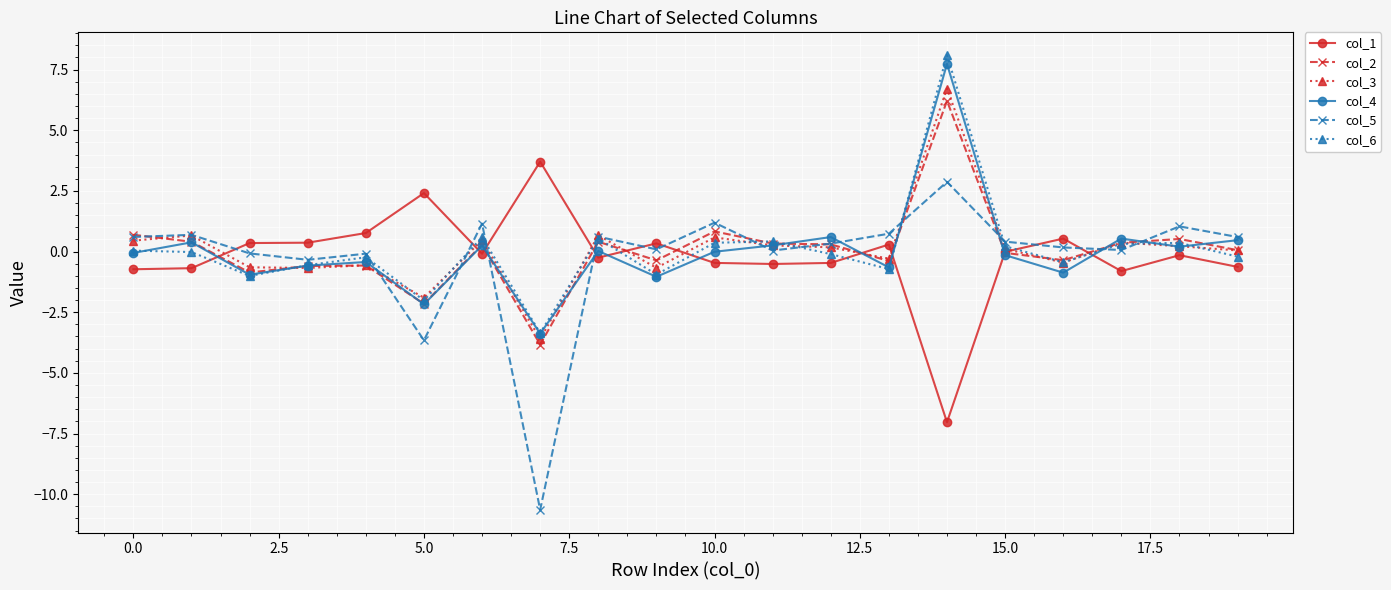

What is the greatest value displayed?

8.1